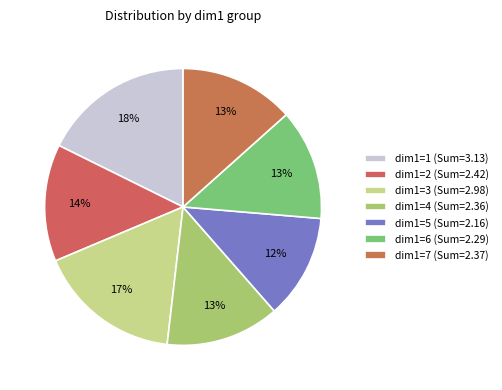

Count the number of slices in the pie.

7